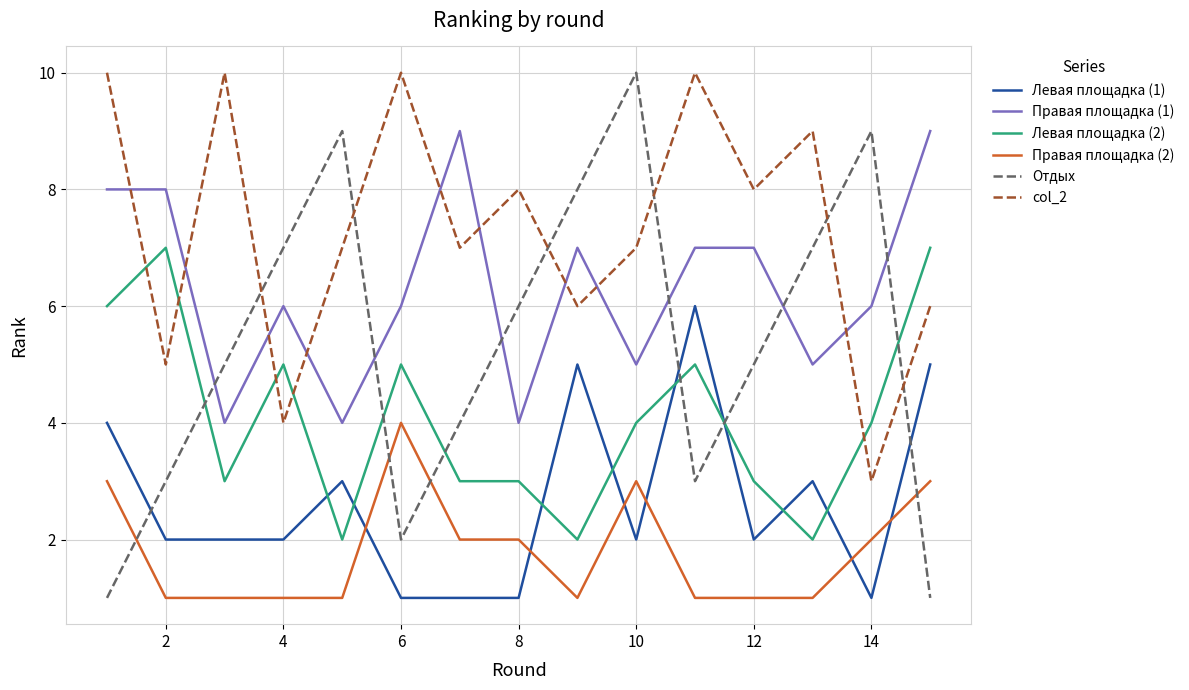

Which series has the largest range (max minus min)?

Отдых